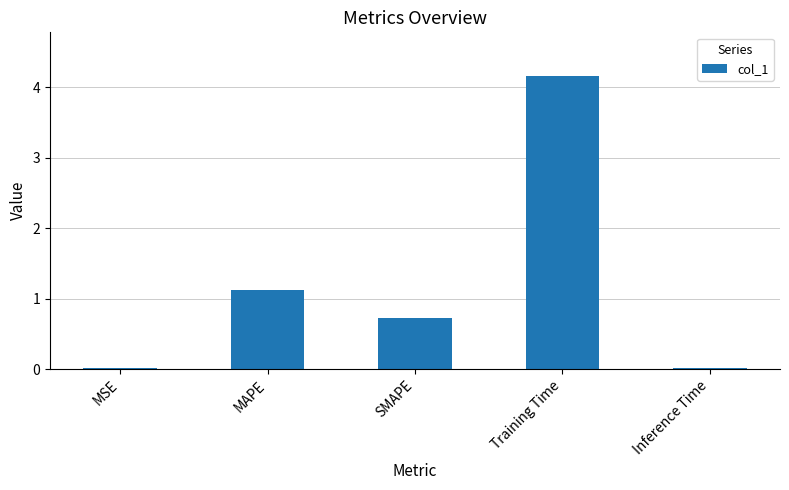

What is the maximum value shown in the chart?

4.2